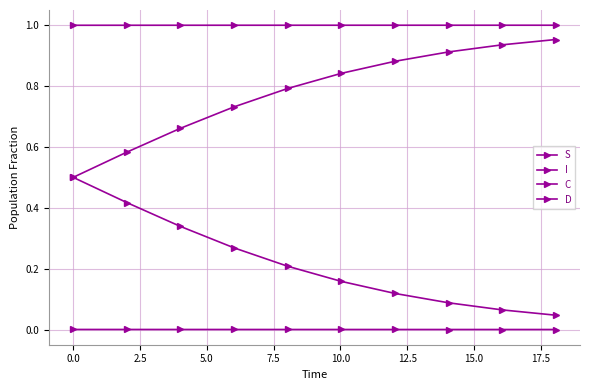

How many data points does each series have?

10